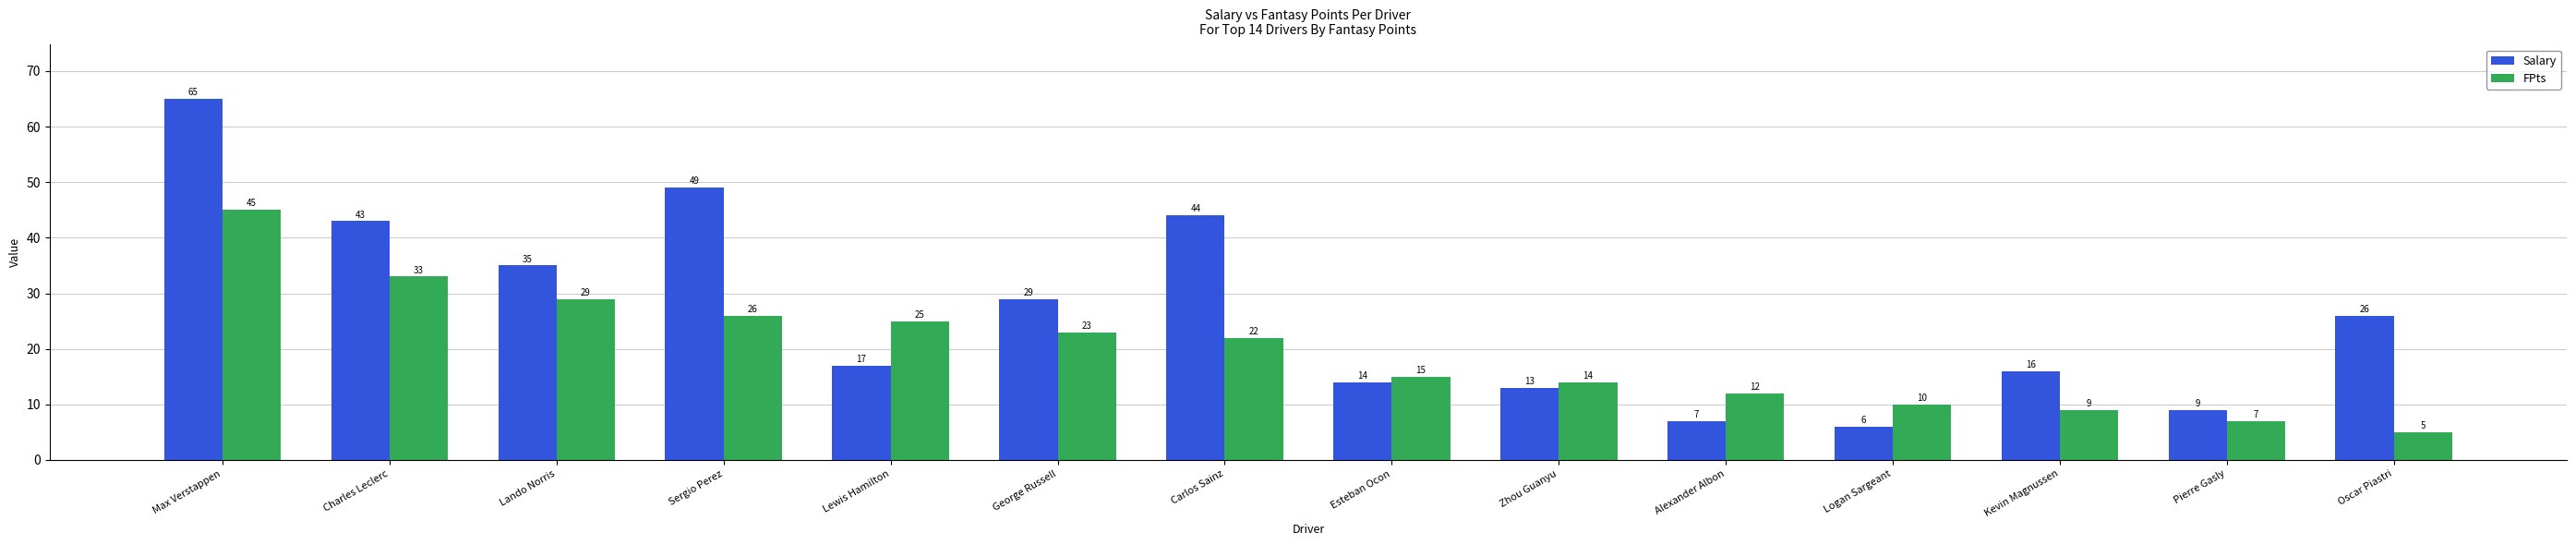

The Salary series shows 13 at Oscar Piastri. True or false?

False